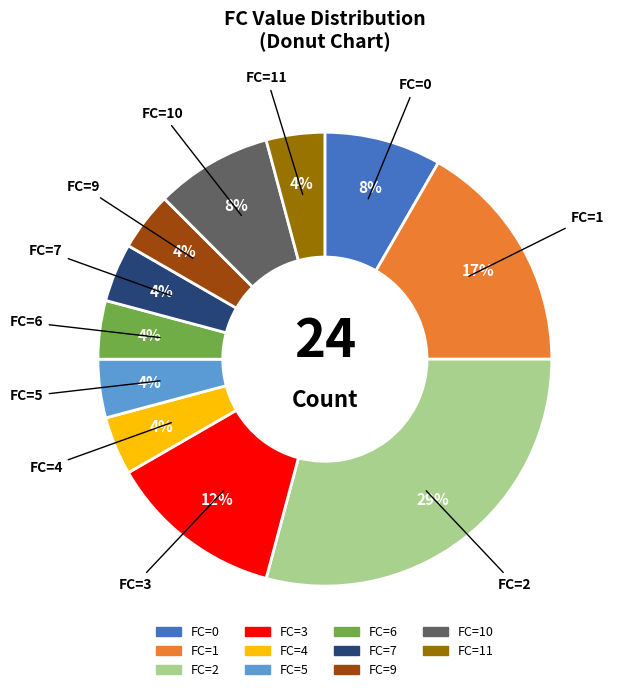

To the nearest percent, what is the average slice percentage?

9%